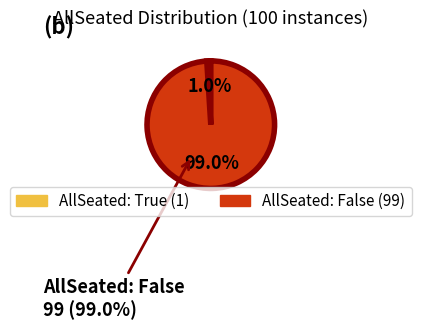

The Other slice represents 99% of the pie. True or false?

False